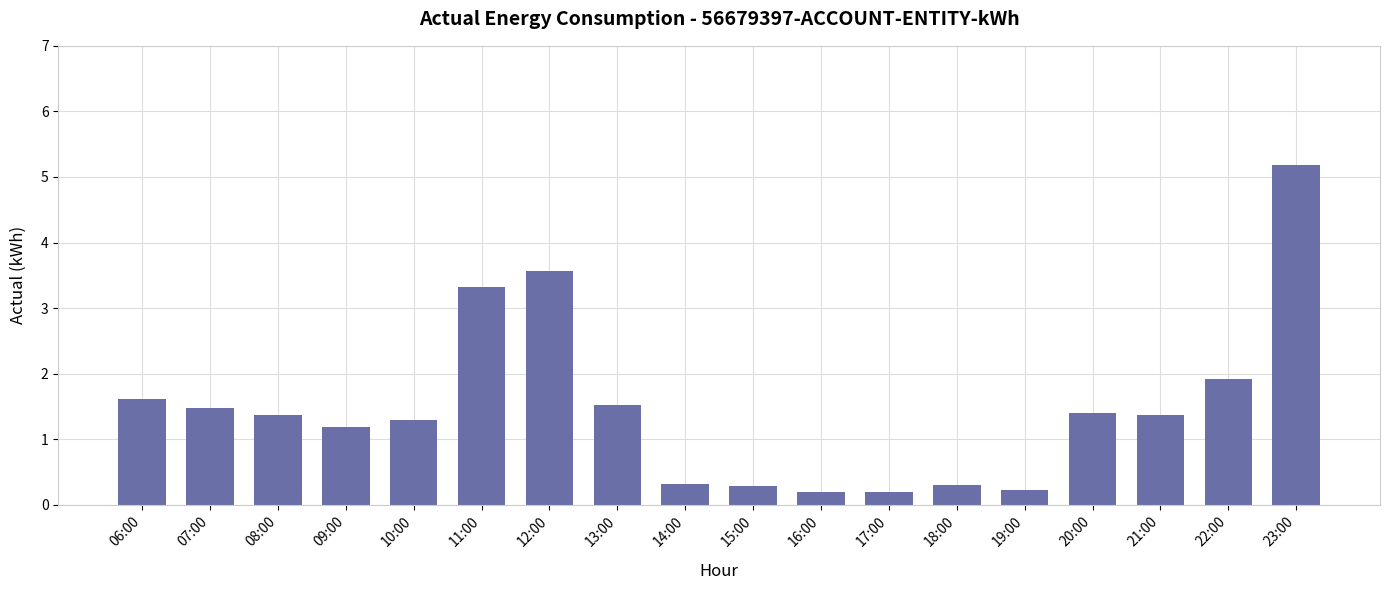

What is the label of the 5th bar from the right?

19:00